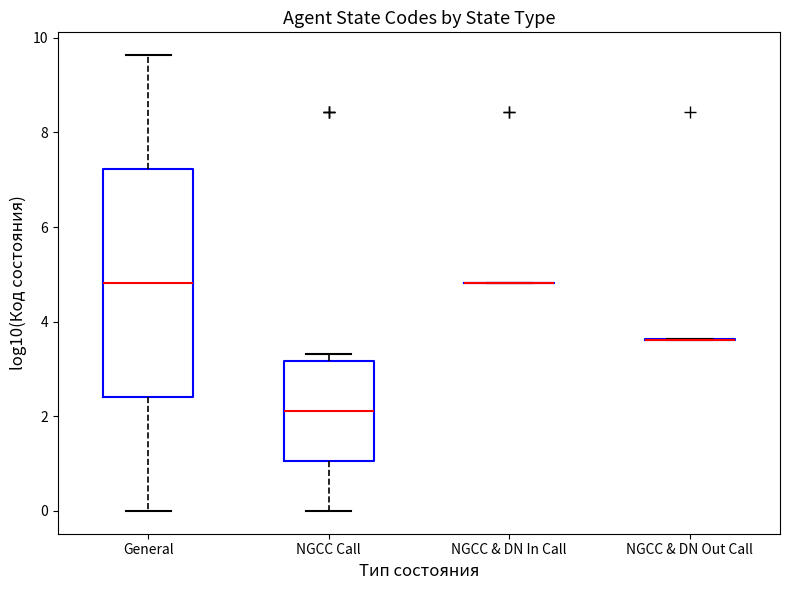

Reading left to right, read every box against the y-axis: the position of its median line, the range the box covers, and the ends of its whiskers. The values are not printed on the chart, so give them approximately, as read against the axis.

General: median 4.8, box 2.4 to 7.2, whiskers 0.0 to 9.6
NGCC Call: median 2.2, box 1.0 to 3.2, whiskers 0.0 to 3.4
NGCC & DN In Call: box collapsed to a line at 4.8, whiskers 4.8 to 4.8
NGCC & DN Out Call: box collapsed to a line at 3.6, whiskers 3.6 to 3.6